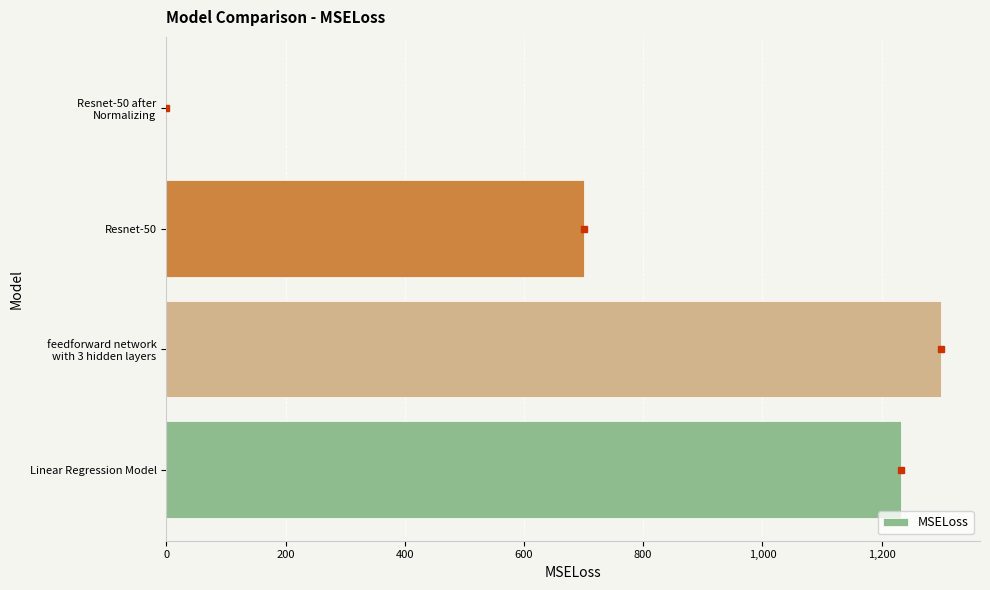

True or false: the data shows 700.0 at Resnet-50.

True